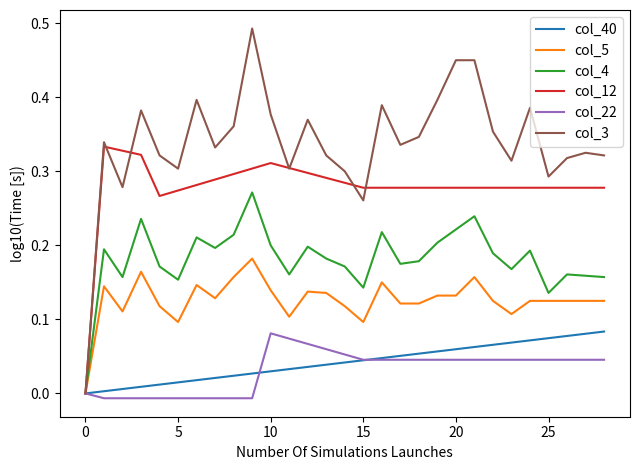

Which series has the largest total across all categories?

col_3